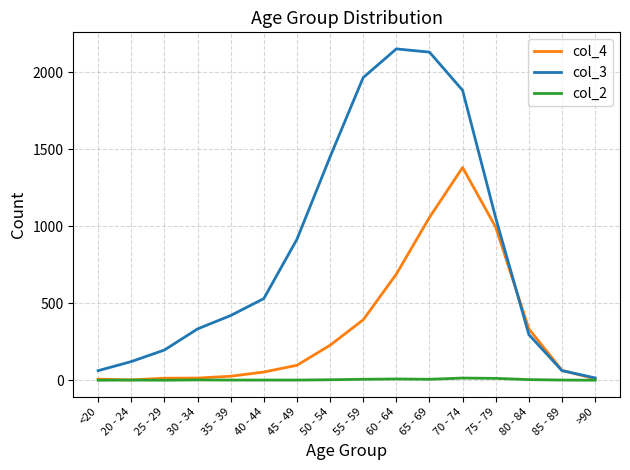

What is the greatest value displayed?

2151